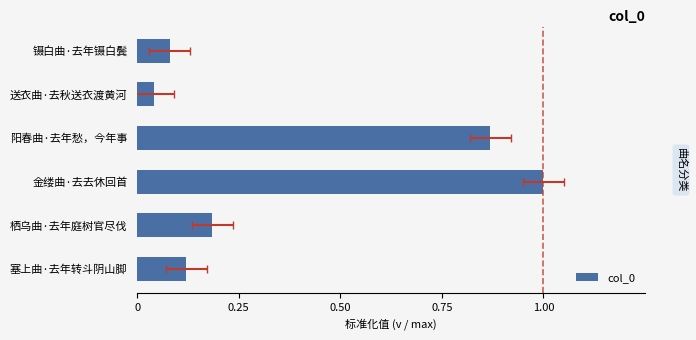

The value at 镊白曲·去年镊白鬓 is 0.1. True or false?

True